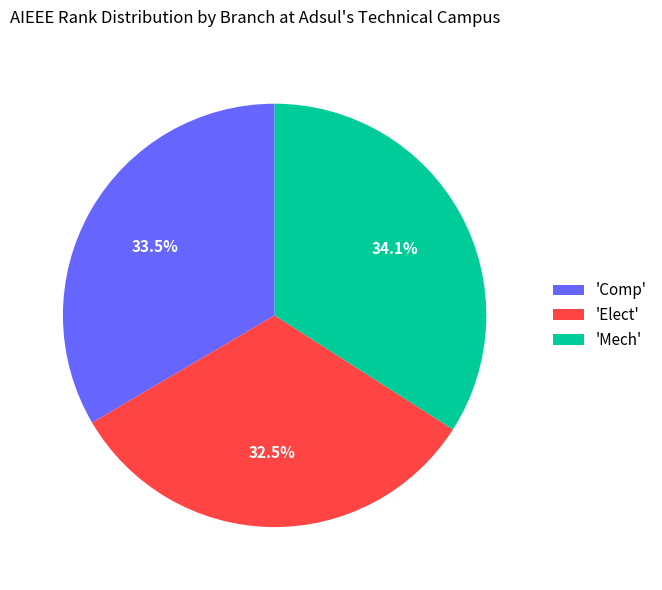

What percentage do 'Mech' and 'Elect' together represent?

66.5%